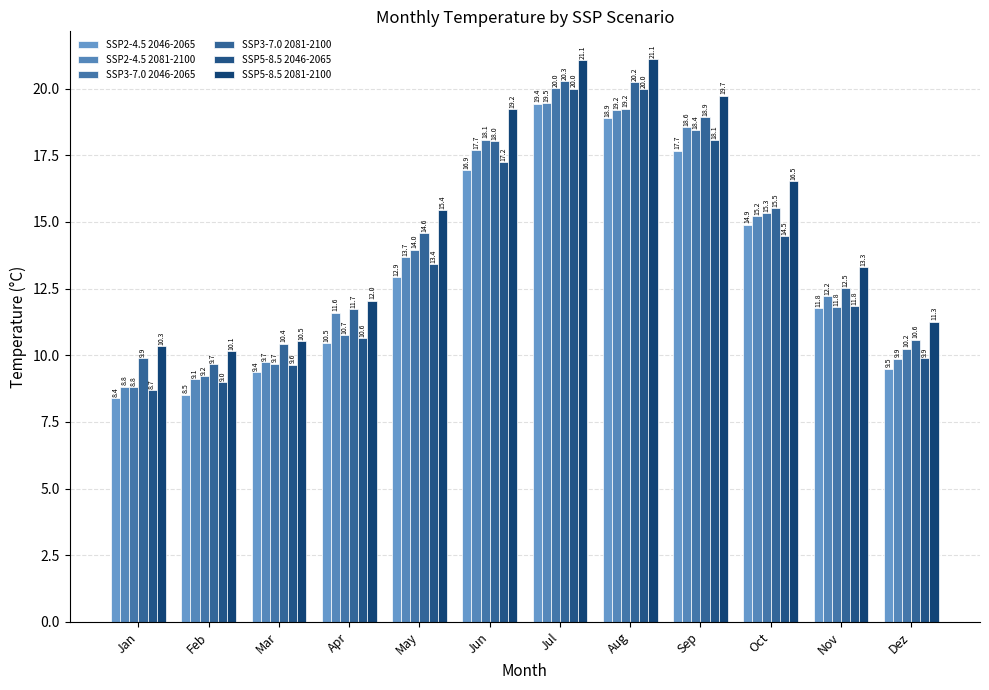

At which label does SSP3-7.0 2081-2100 first exceed 14?

May